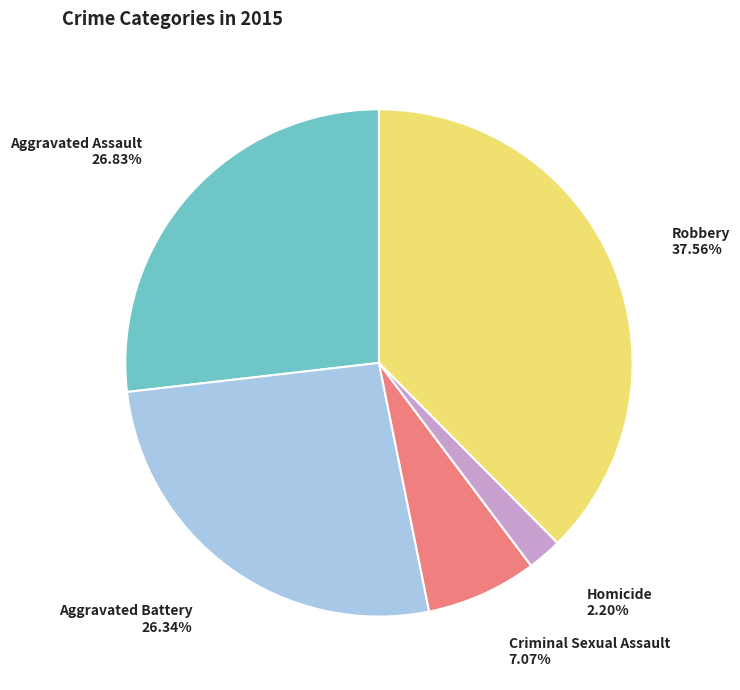

True or false: Aggravated Battery accounts for 21% of the total.

False